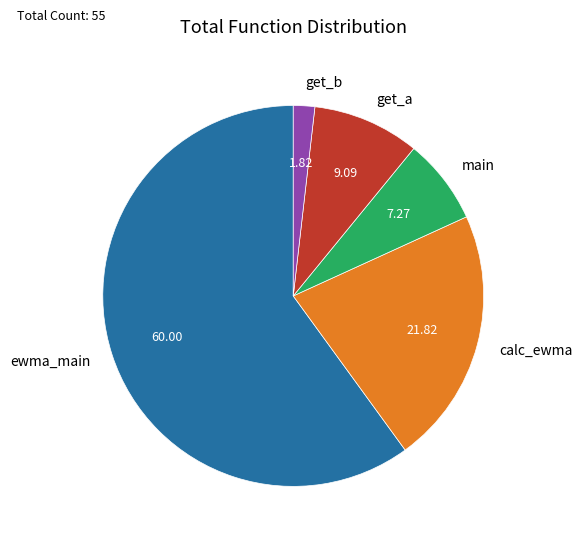

Between calc_ewma and ewma_main, which is larger?

ewma_main